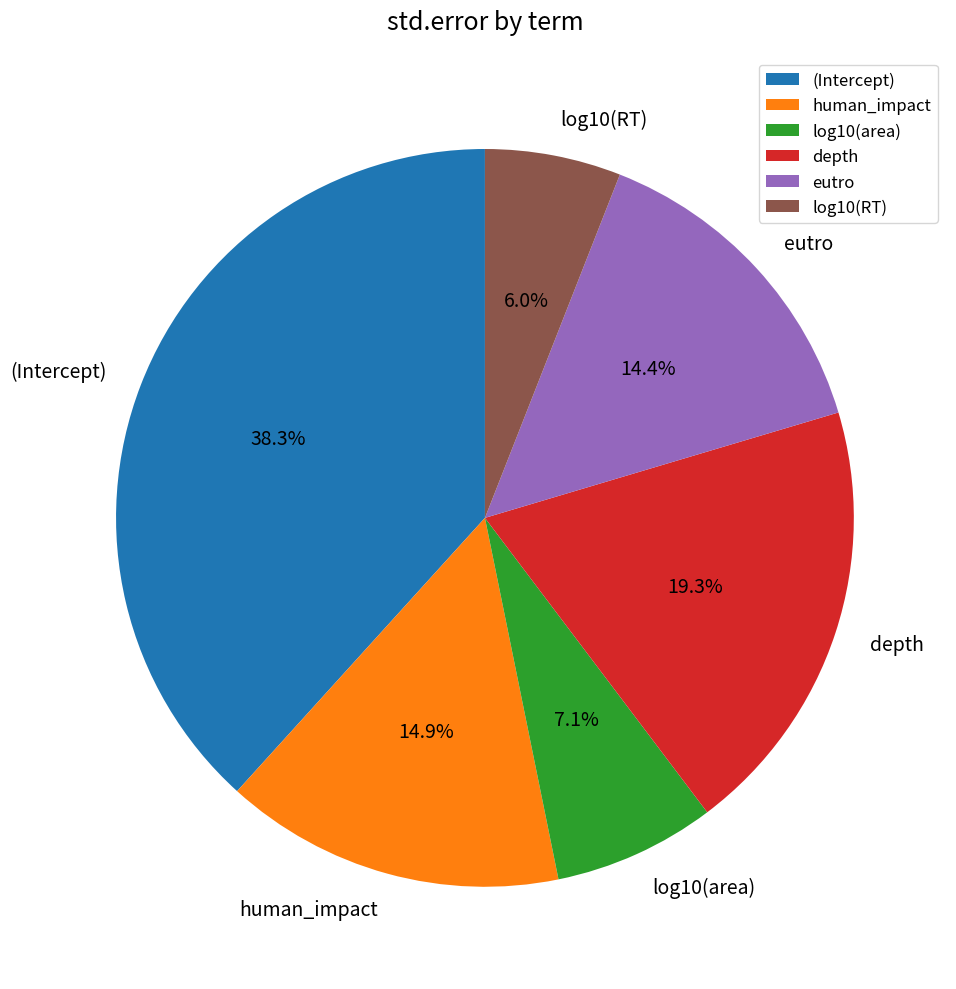

Does eutro account for over 50% of the chart?

No